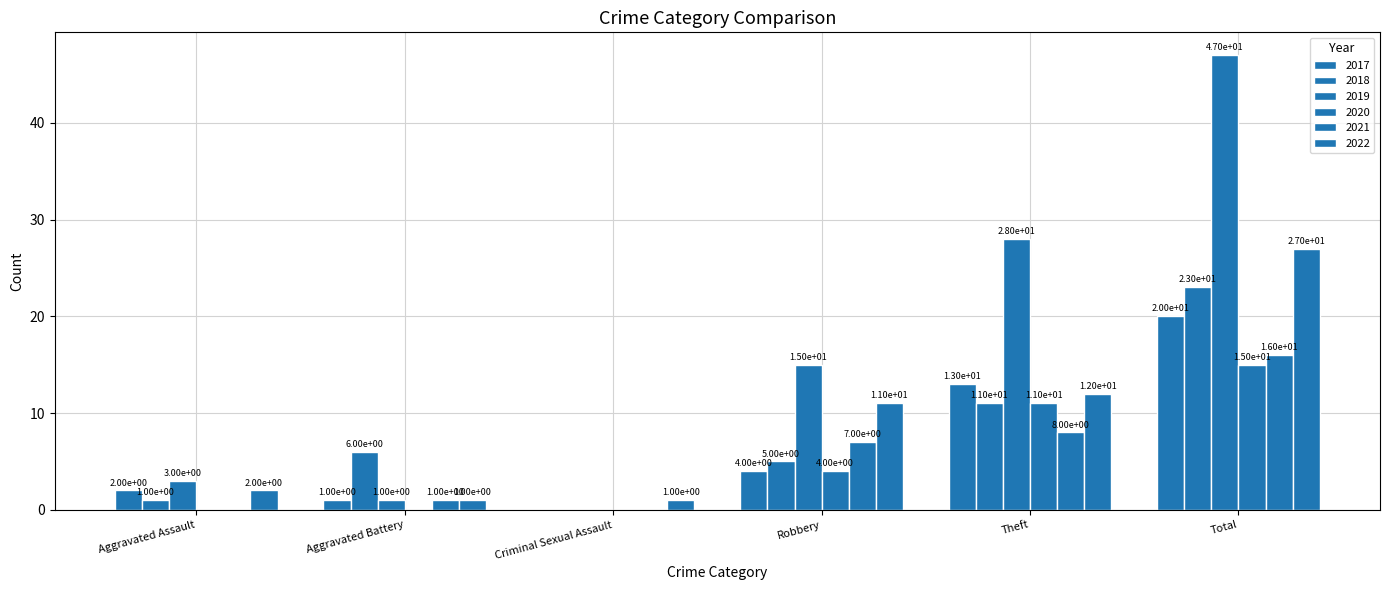

At which category is the sum across all series the highest?

Total